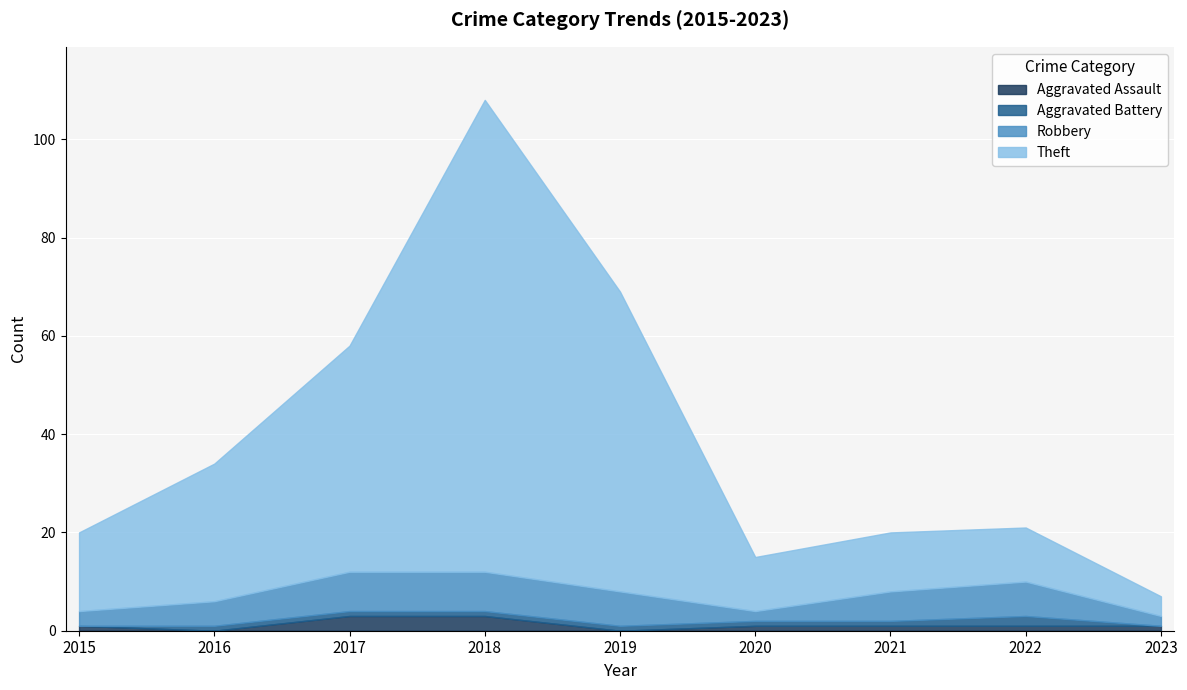

The Aggravated Assault series shows 5 at 2017. True or false?

False